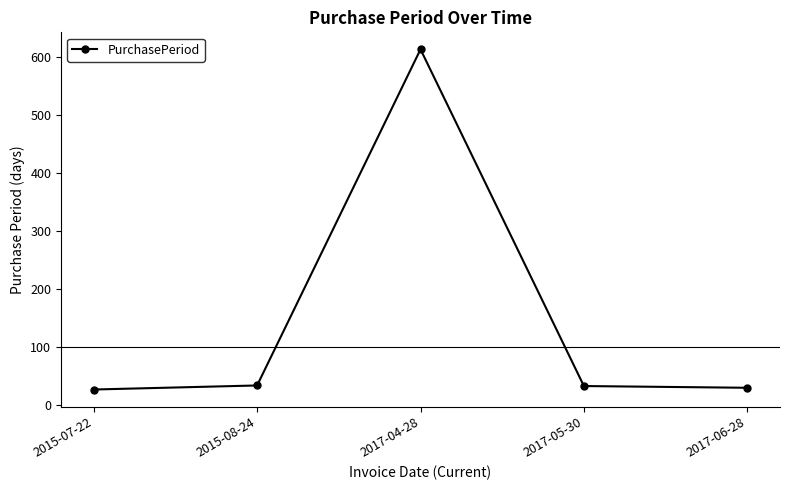

How many points are higher than both their immediate neighbors (excluding endpoints)?

1